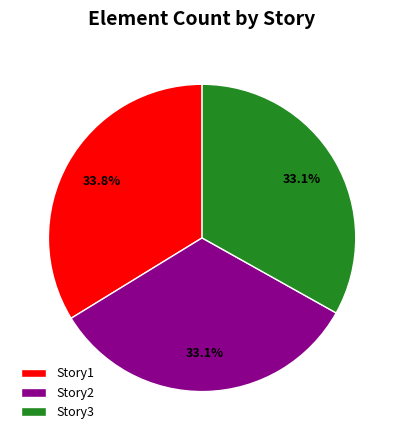

Combined, do Story3 and Story1 account for over 50%?

Yes